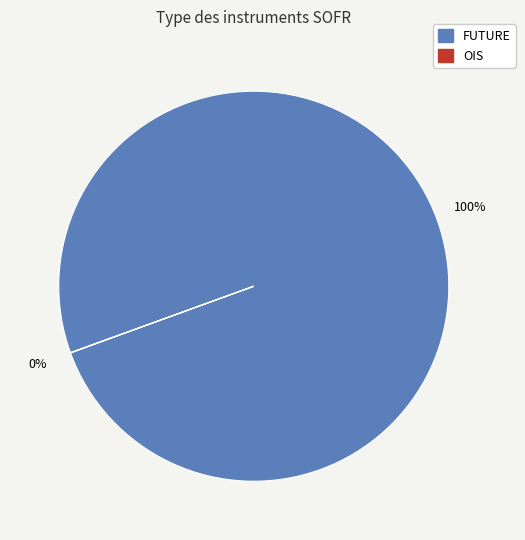

Is there any slice that represents more than half of the pie?

Yes